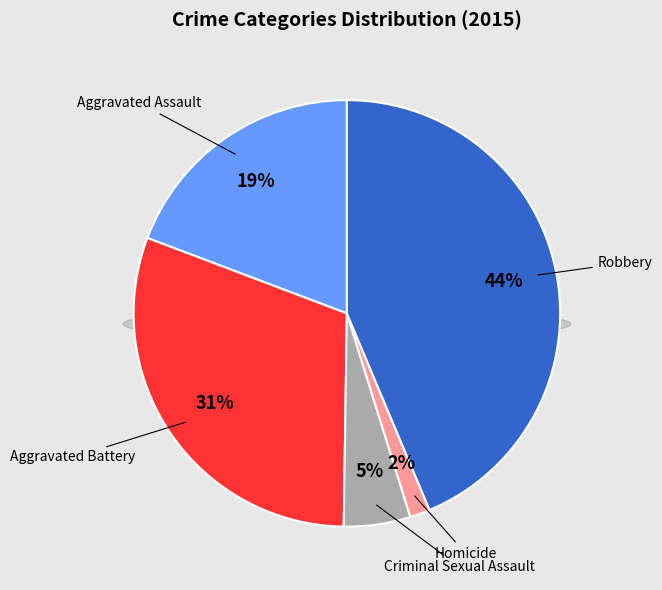

What portion of the pie excludes Aggravated Assault?

80.8%